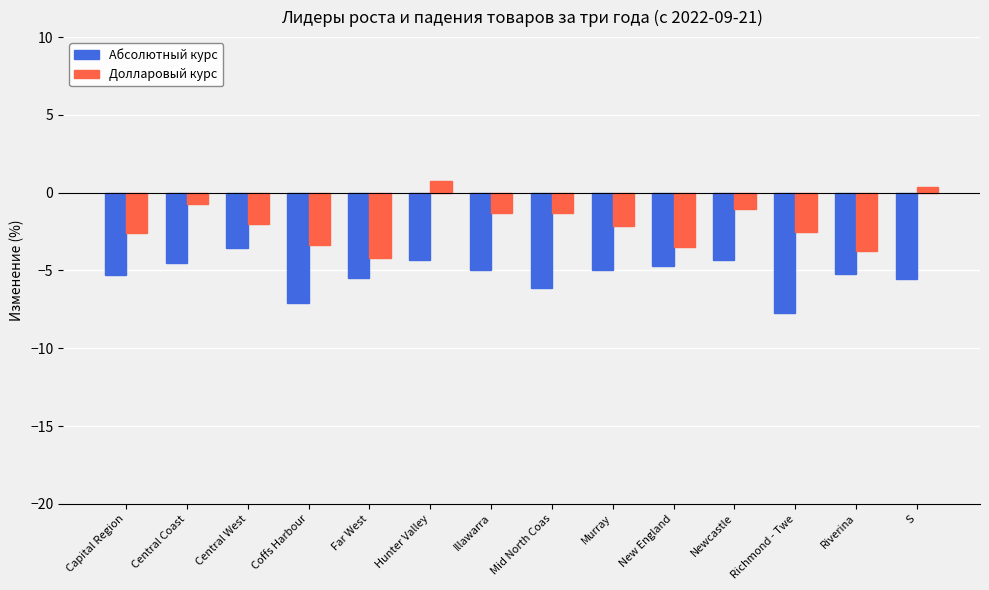

Is it true that Абсолютный курс equals -2.4 at Hunter Valley?

False